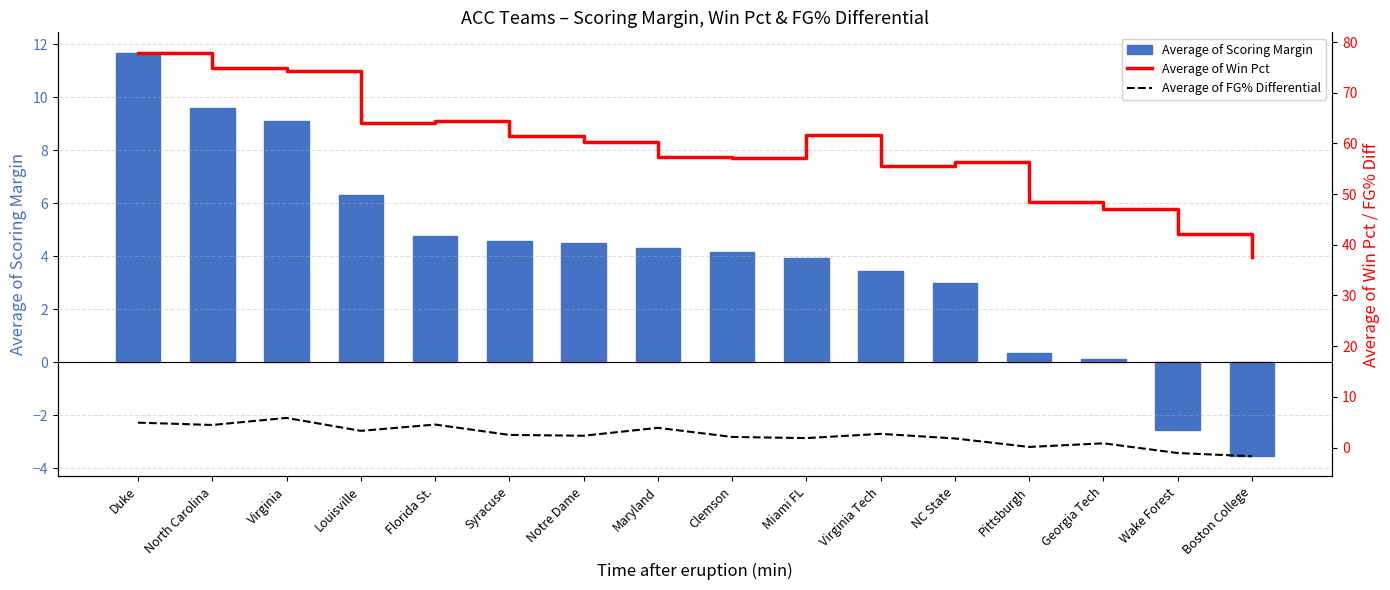

What is the value of the Average of Win Pct bar at the 6th from the left?

61.6